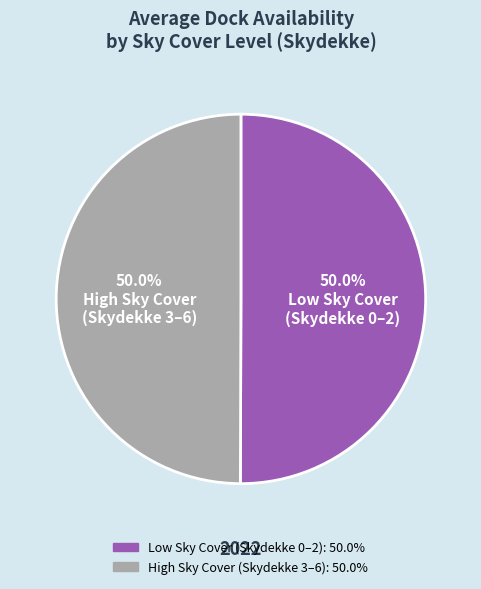

How many segments does this pie chart have?

2